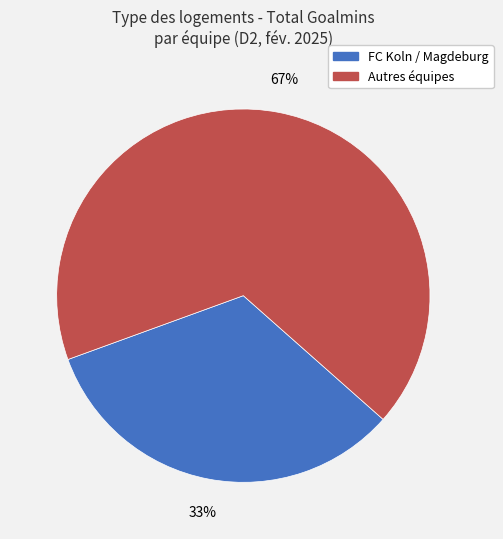

Is there any slice that represents more than half of the pie?

Yes